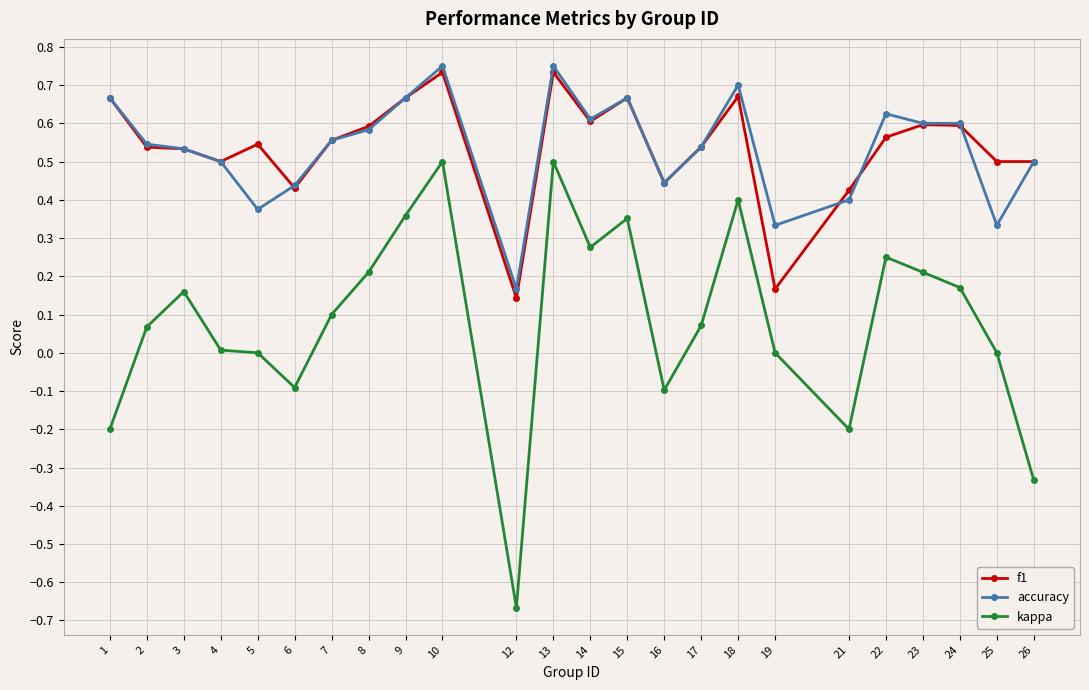

Which series changed the most between 4 and 22?

kappa